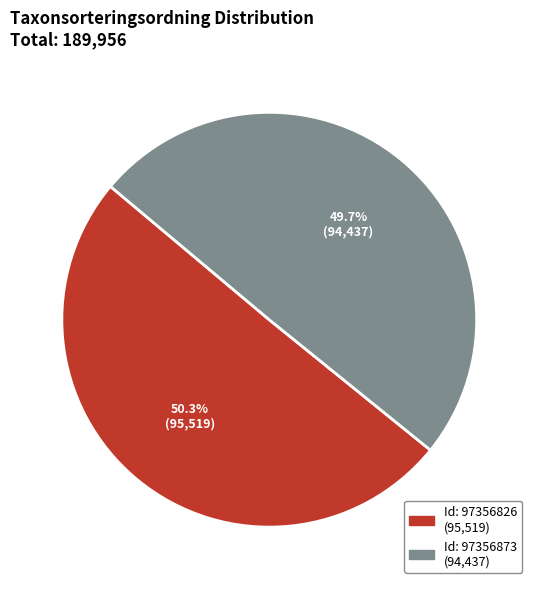

To the nearest percent, what is the difference between the largest and smallest slice percentages?

1%